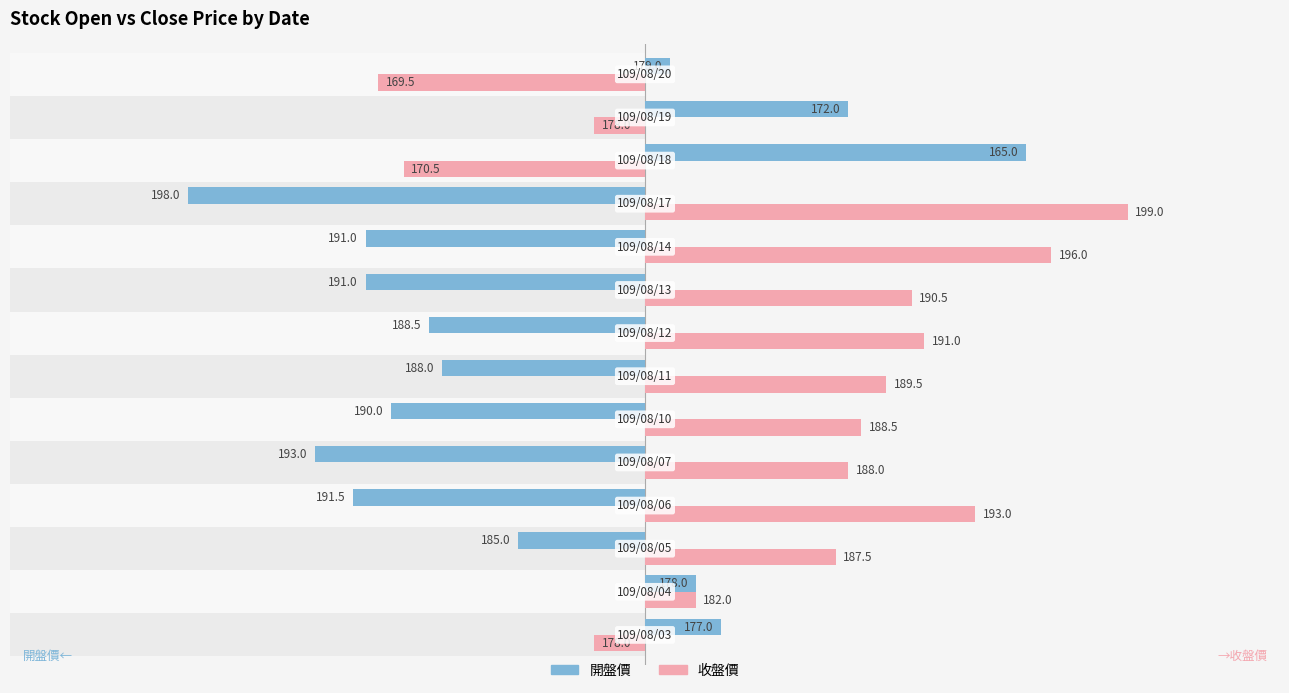

Reading left to right, extract all data points from this chart.

開盤價: 3.0	2.0	-5.0	-11.5	-13.0	-10.0	-8.0	-8.5	-11.0	-11.0	-18.0	15.0	8.0	1.0
收盤價: -2.0	2.0	7.5	13.0	8.0	8.5	9.5	11.0	10.5	16.0	19.0	-9.5	-2.0	-10.5